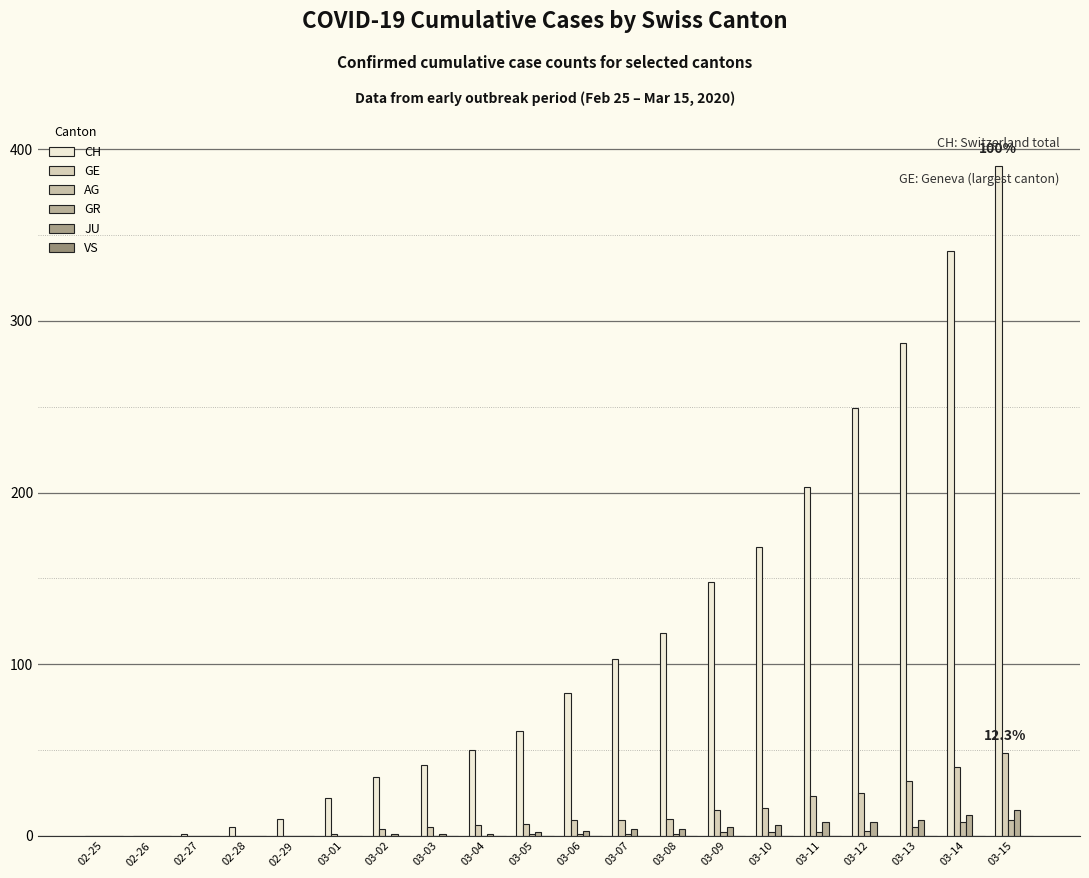

Reading right to left, extract all data points from this chart.

CH: 390	341	287	249	203	168	148	118	103	83	61	50	41	34	22	10	5	1	0	0
GE: 48	40	32	25	23	16	15	10	9	9	7	6	5	4	1	0	0	0	0	0
AG: 9	8	5	3	2	2	2	1	1	1	1	0	0	0	0	0	0	0	0	0
GR: 15	12	9	8	8	6	5	4	4	3	2	1	1	1	0	0	0	0	0	0
JU: 0	0	0	0	0	0	0	0	0	0	0	0	0	0	0	0	0	0	0	0
VS: 0	0	0	0	0	0	0	0	0	0	0	0	0	0	0	0	0	0	0	0